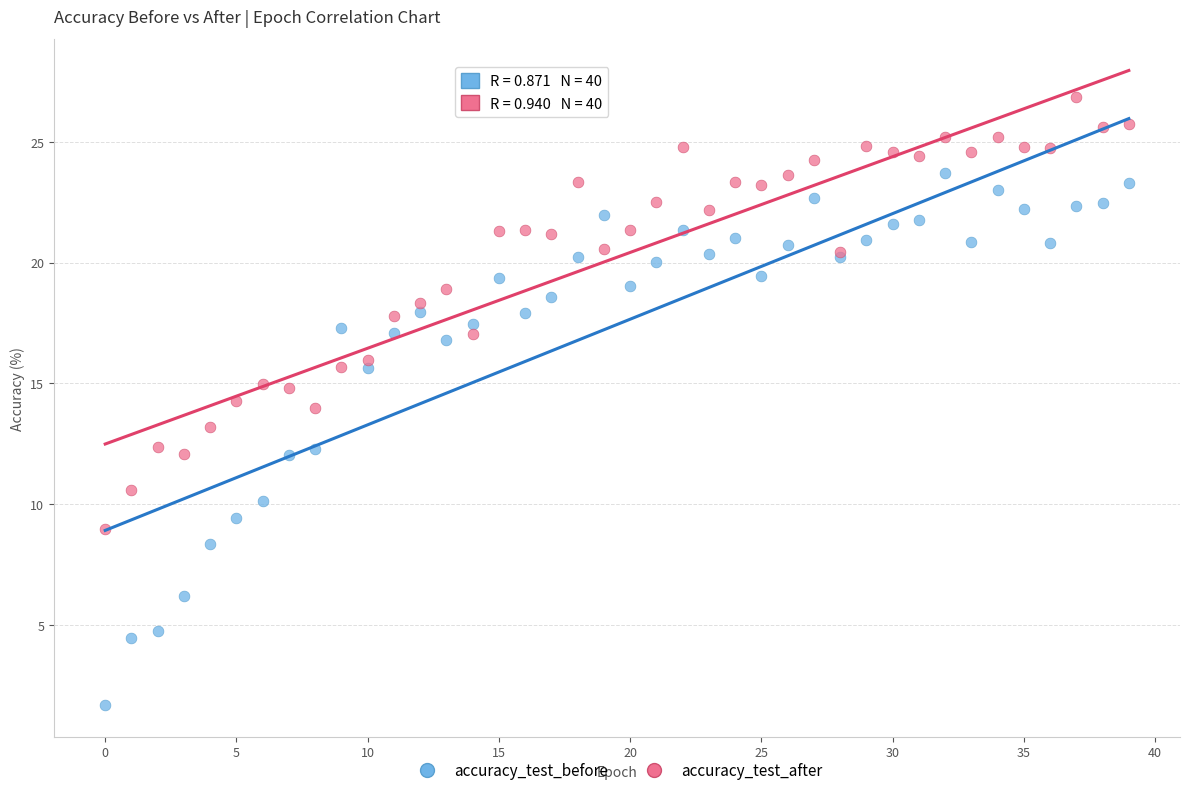

Which series contains the lowest Y value?

accuracy_test_before